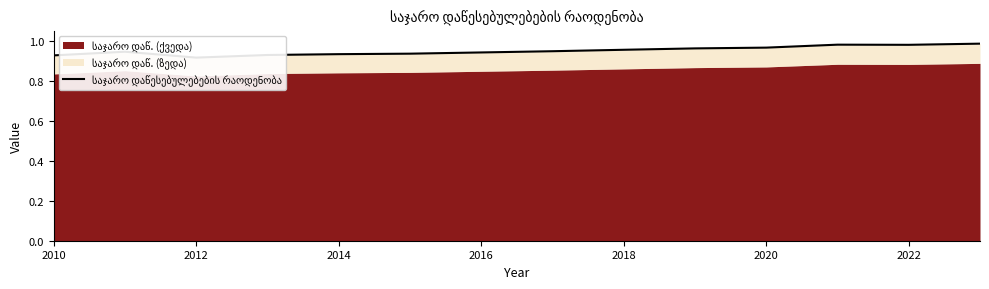

What is the sum of all values?

13.3